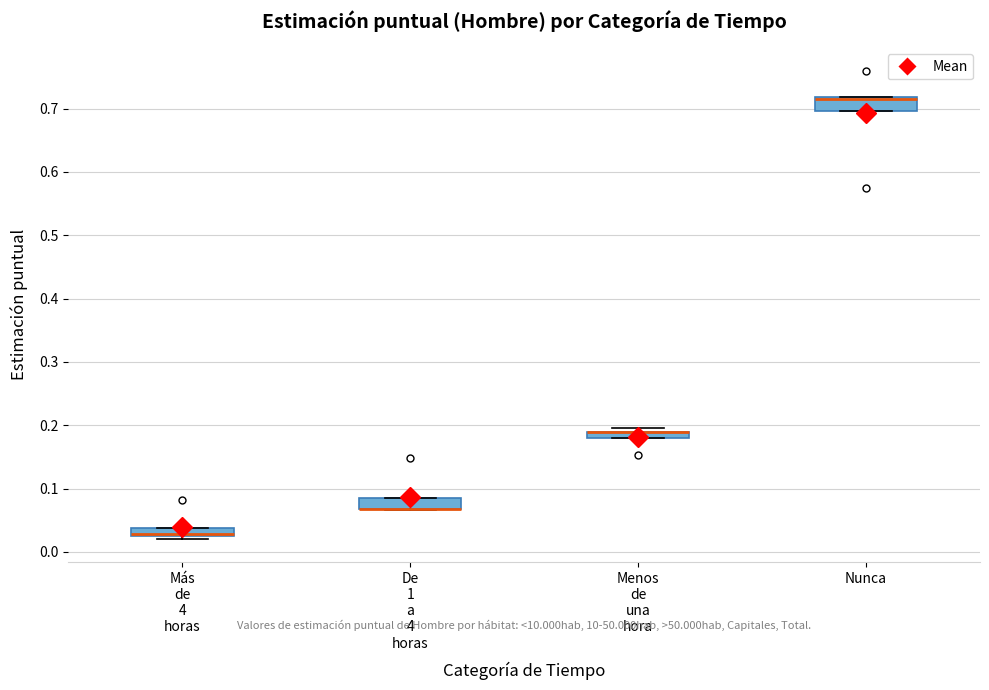

Where is the lower edge of the box for Más de 4 horas on the y-axis? The values are not printed on the chart, so give them approximately, as read against the axis.

0.03